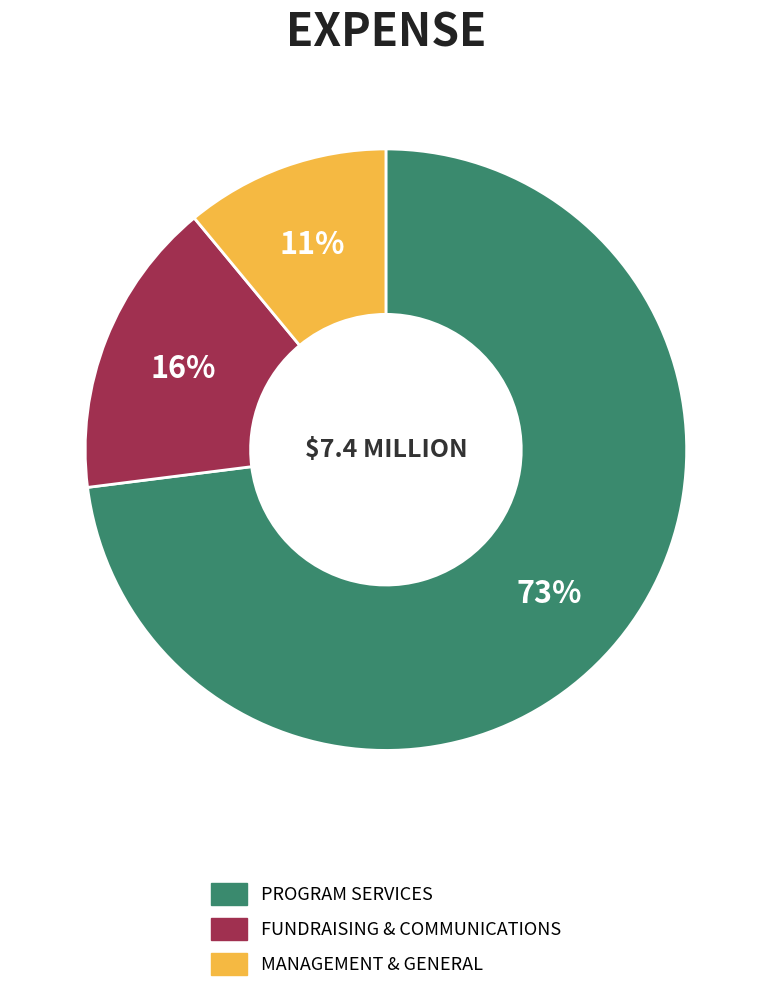

Is it true that PROGRAM SERVICES is 73% of the pie?

True